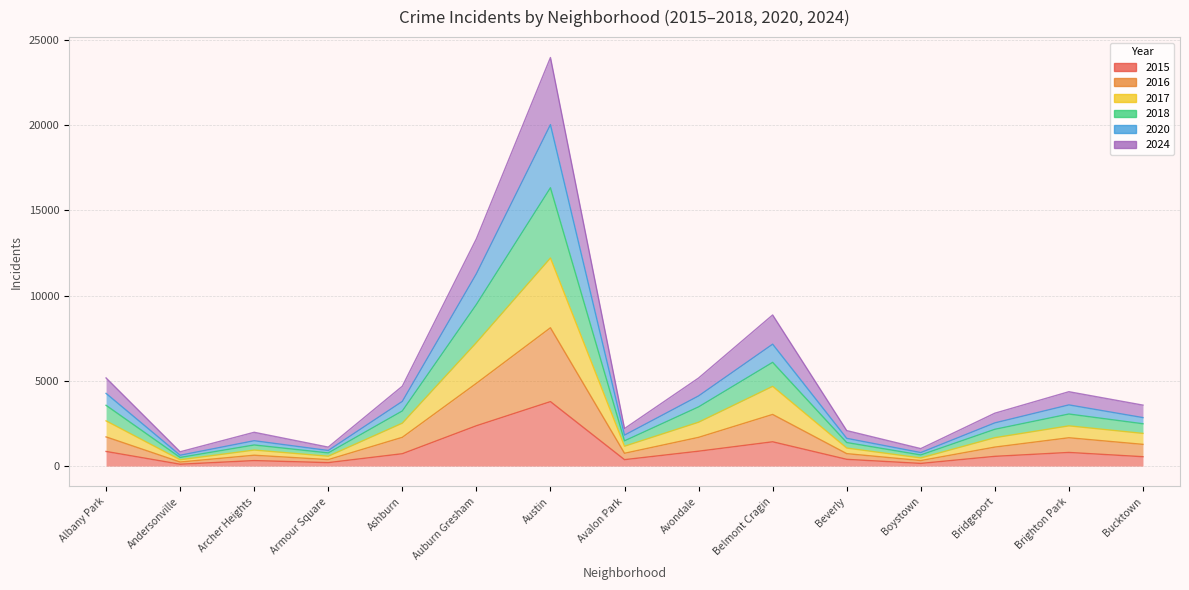

Rank the categories by 2016 value from lowest to highest.

Andersonville, Boystown, Armour Square, Archer Heights, Beverly, Avalon Park, Bridgeport, Bucktown, Brighton Park, Avondale, Ashburn, Albany Park, Belmont Cragin, Auburn Gresham, Austin